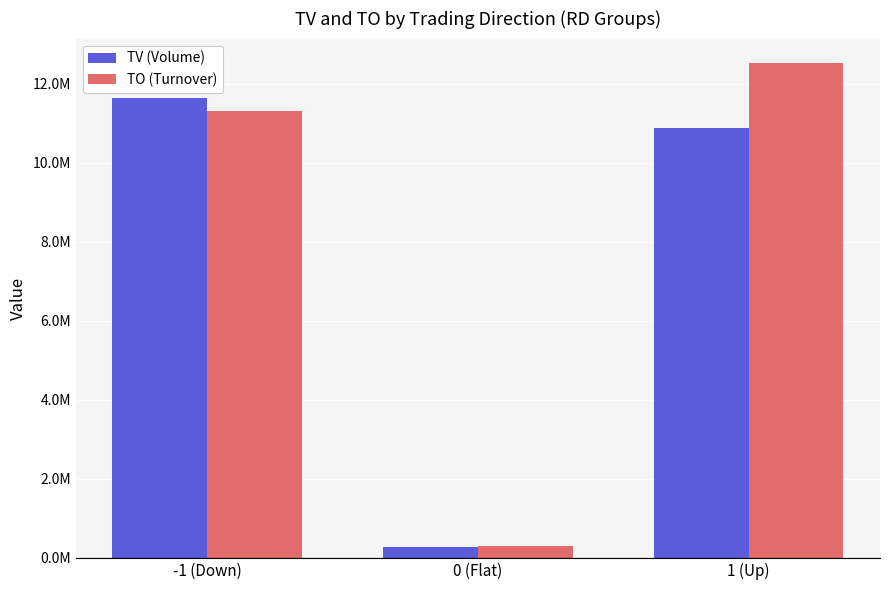

What value does the TV (Volume) series have at -1 (Down)?

11647000